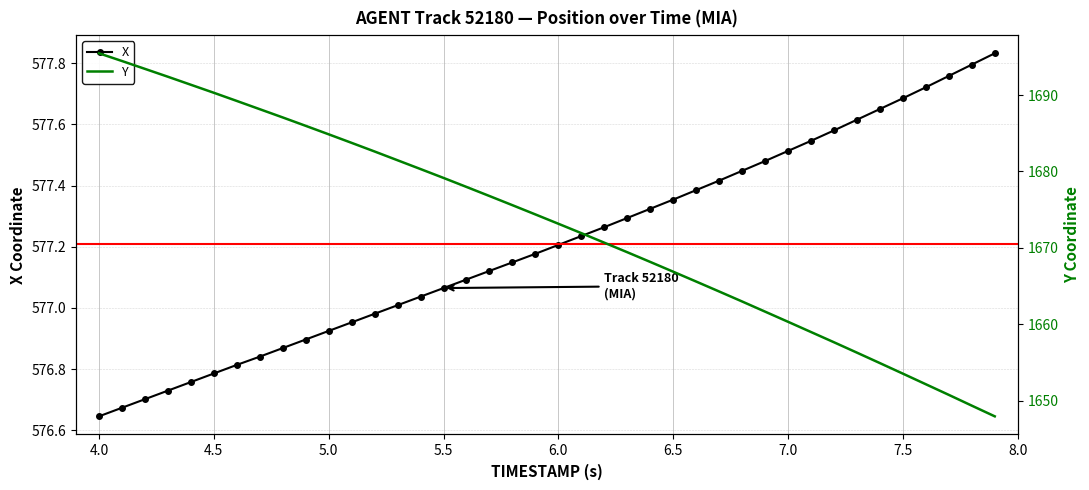

Count the number of categories in the chart.

40